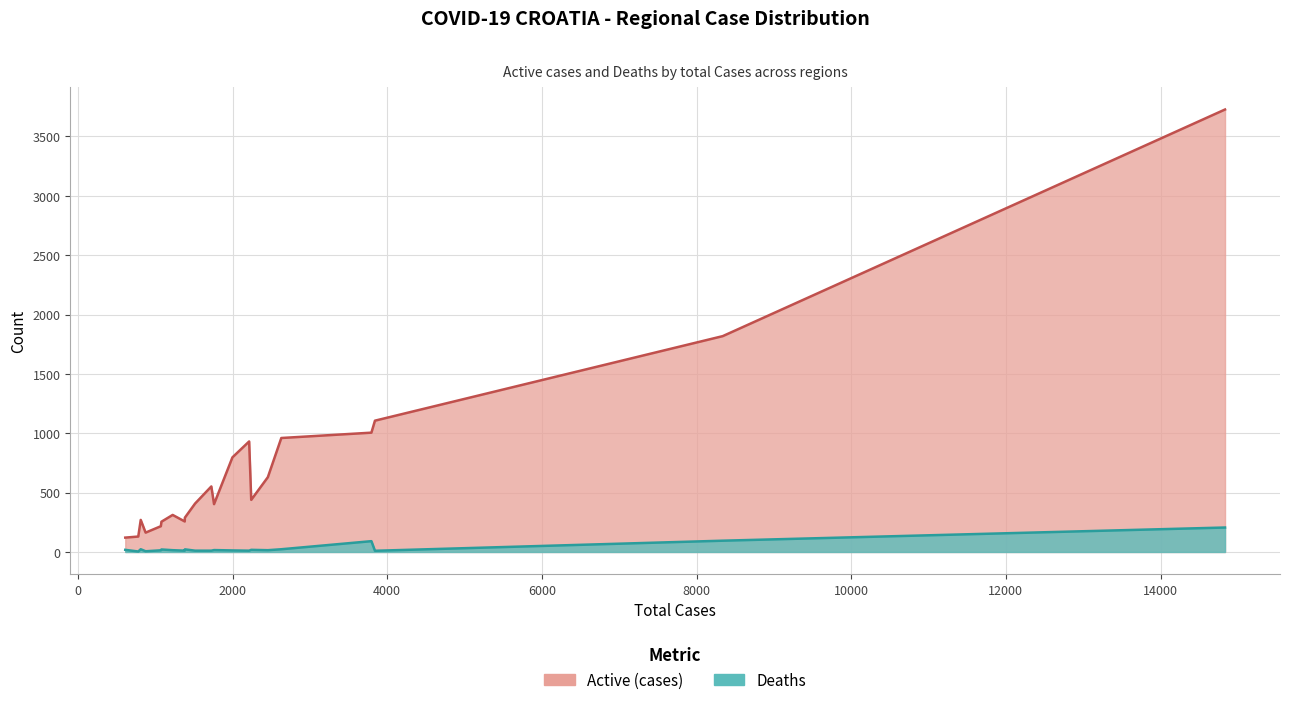

What are all the series names shown in the legend?

Active, Deaths